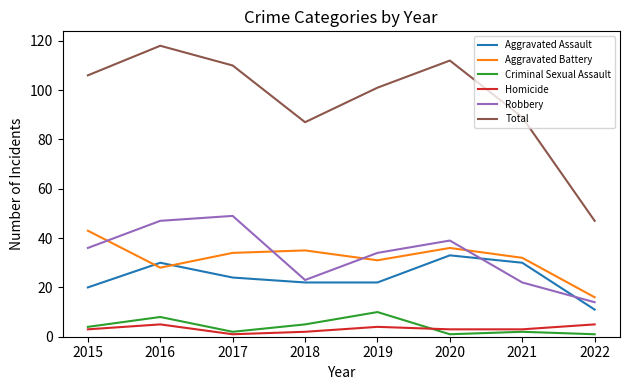

Which series changed the most between 2019 and 2022?

Total